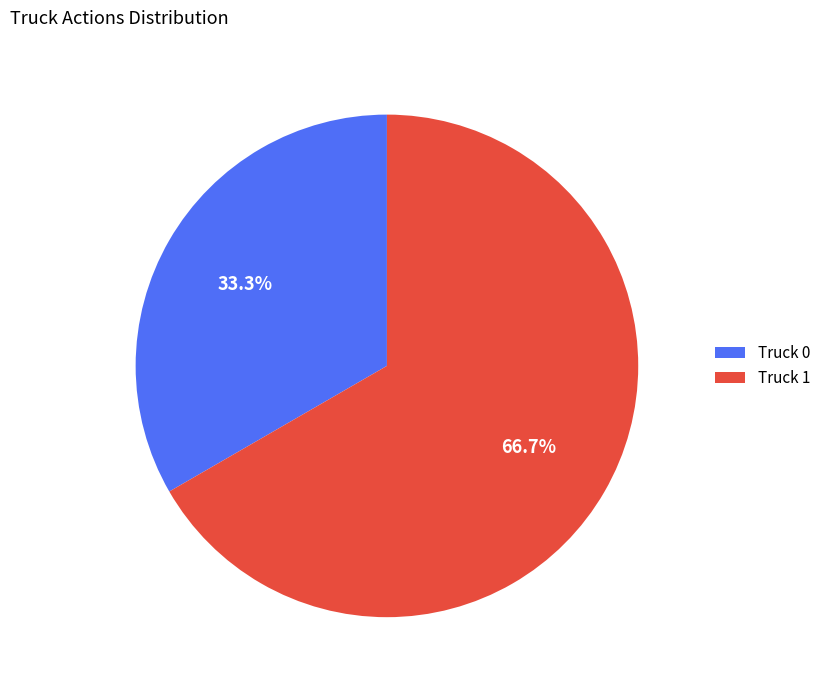

To the nearest percent, what is the difference between the Truck 0 and Truck 1 slice percentages?

33%